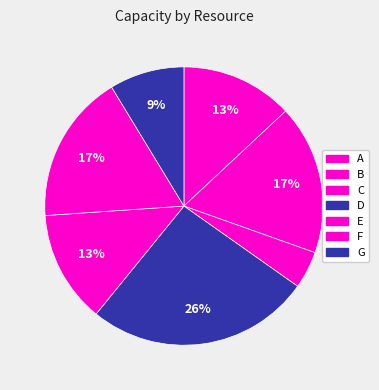

How many segments does this pie chart have?

7